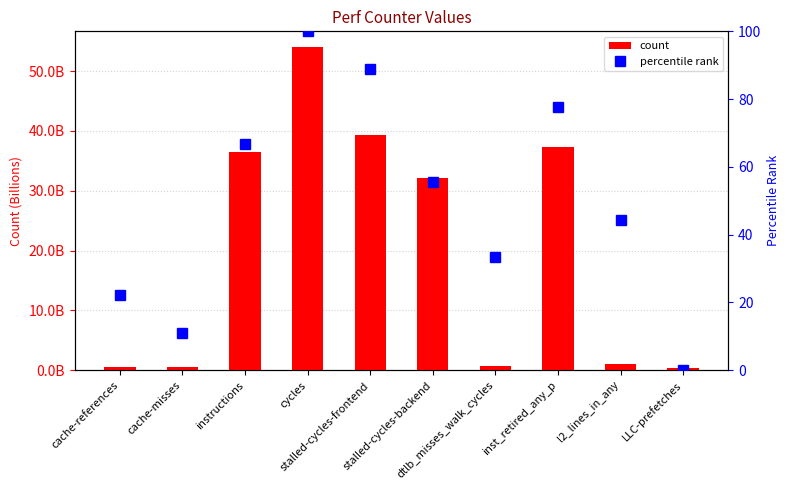

At stalled-cycles-frontend, list the series in order from smallest to largest.

percentile rank, count